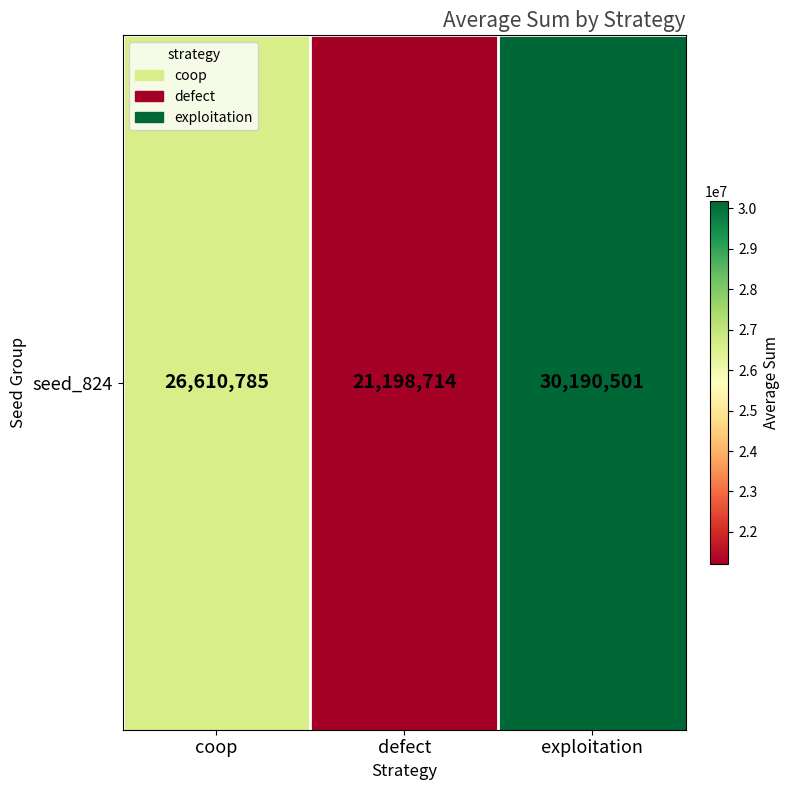

At which label does the data first exceed 26610785?

exploitation